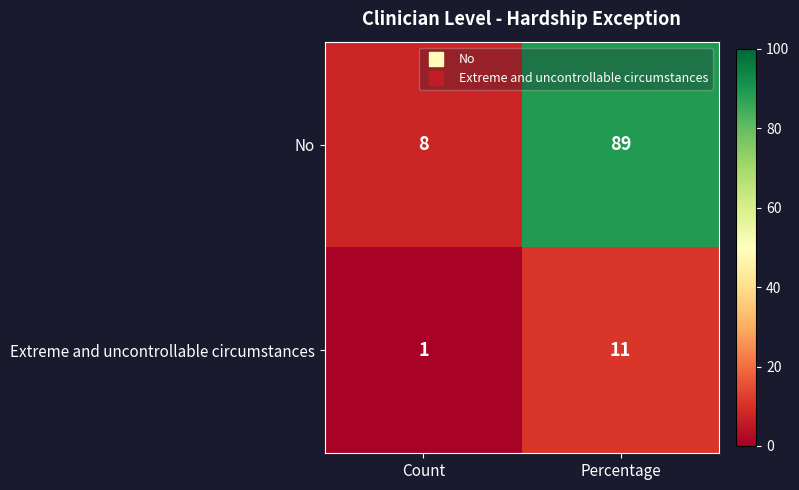

The value of No at Percentage is 89. True or false?

True